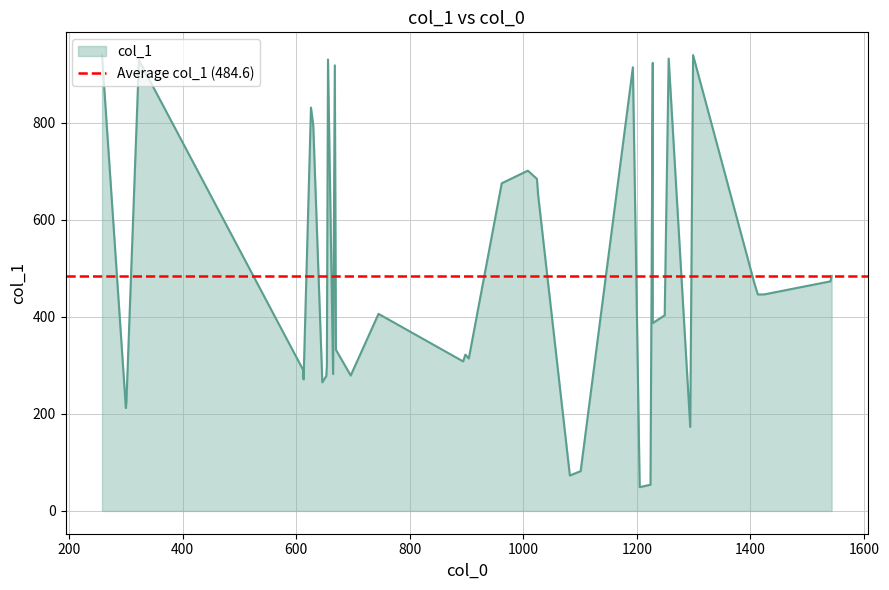

Rank the categories by value from highest to lowest.

258, 1299, 1256, 656, 323, 1228, 668, 1193, 626, 630, 1008, 1024, 962, 1026, 1543, 1541, 1407, 1413, 1424, 745, 1249, 1228, 670, 898, 904, 894, 654, 612, 665, 696, 653, 613, 646, 301, 300, 1294, 1101, 1082, 1224, 1205